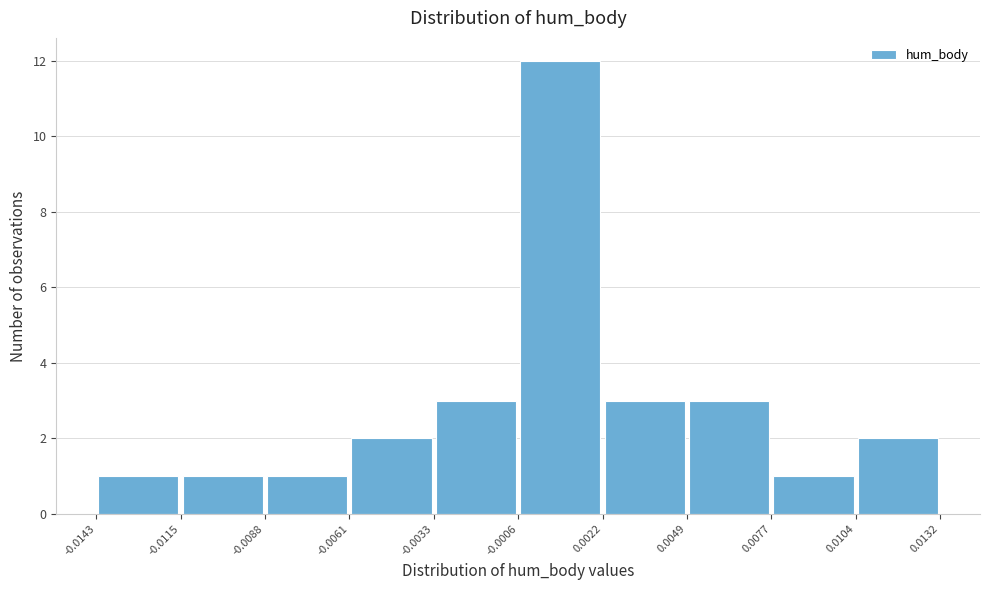

Over which range of the x-axis is the bar tallest?

-0.0006 to 0.0022